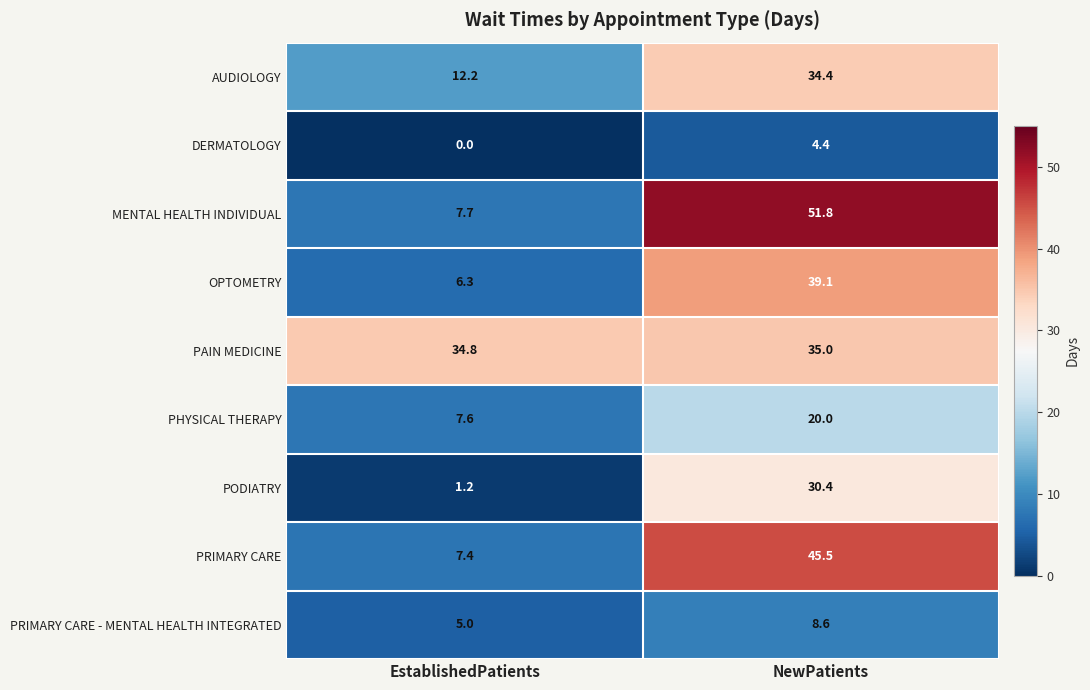

How many series are shown in this chart?

9